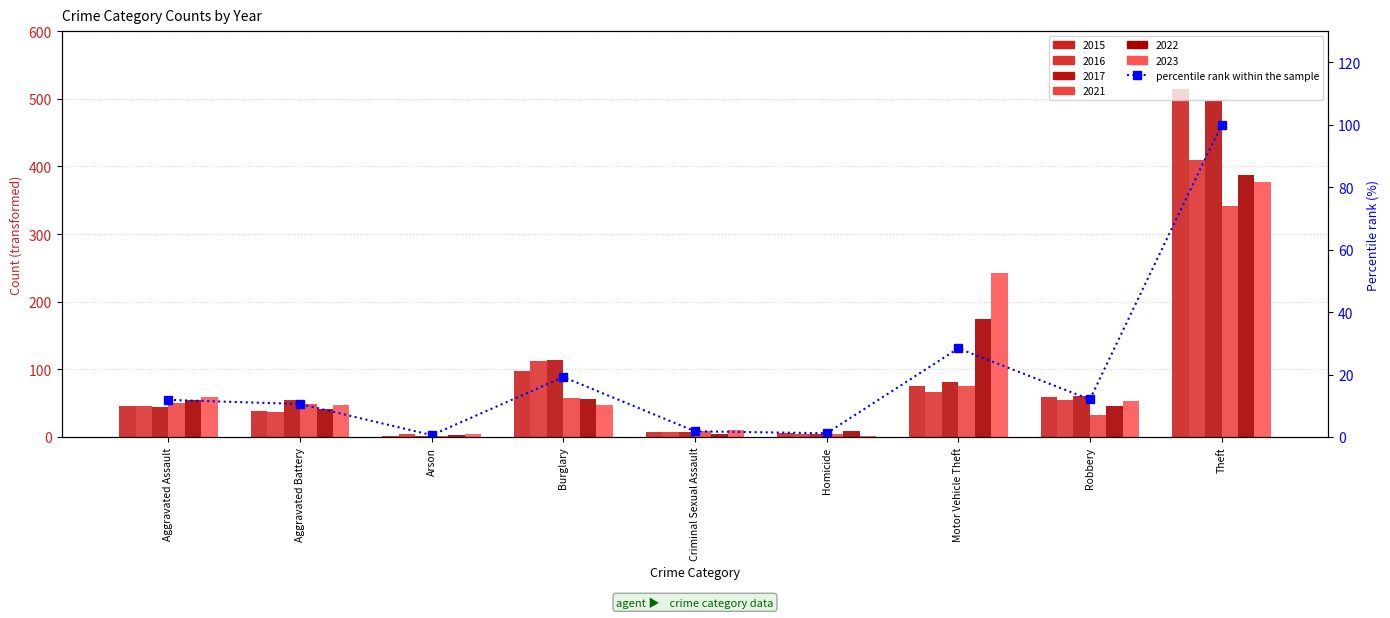

What is the minimum value shown in the chart?

0.6